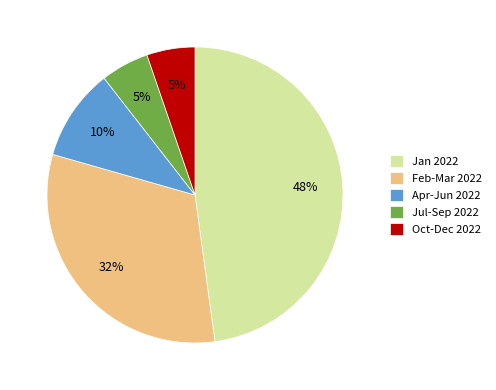

Count the number of slices in the pie.

5